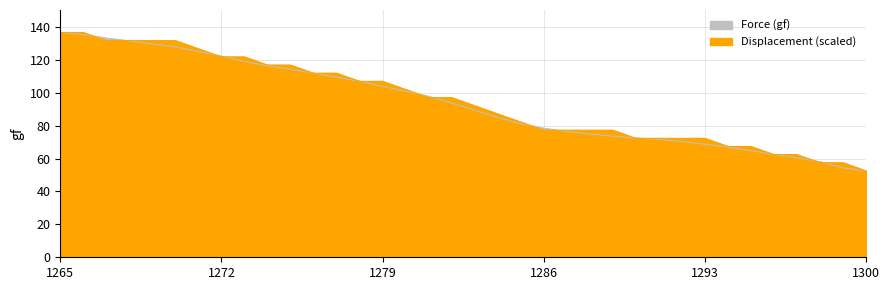

The value of Force (gf) at 1277 is 183.6. True or false?

False